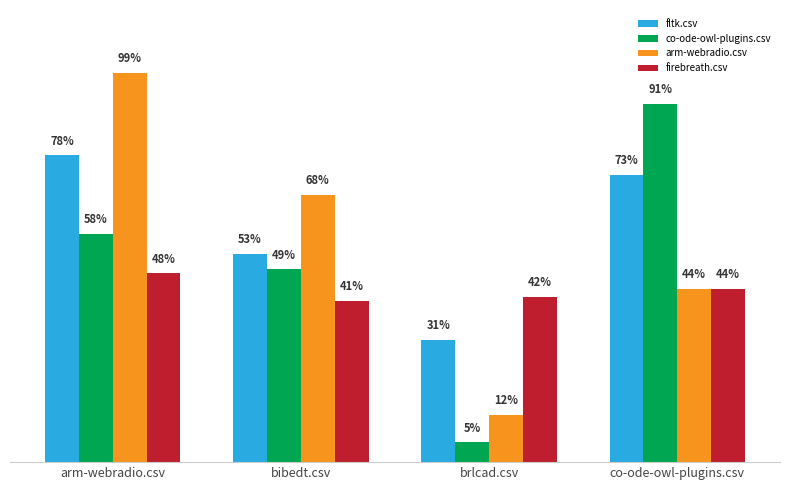

Which series has the largest range (max minus min)?

arm-webradio.csv